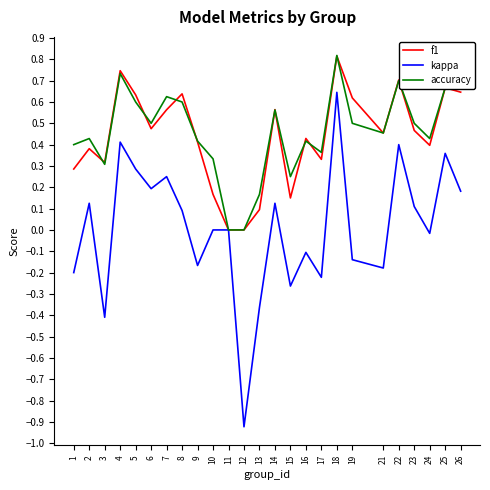

How many lines are shown in the chart?

3